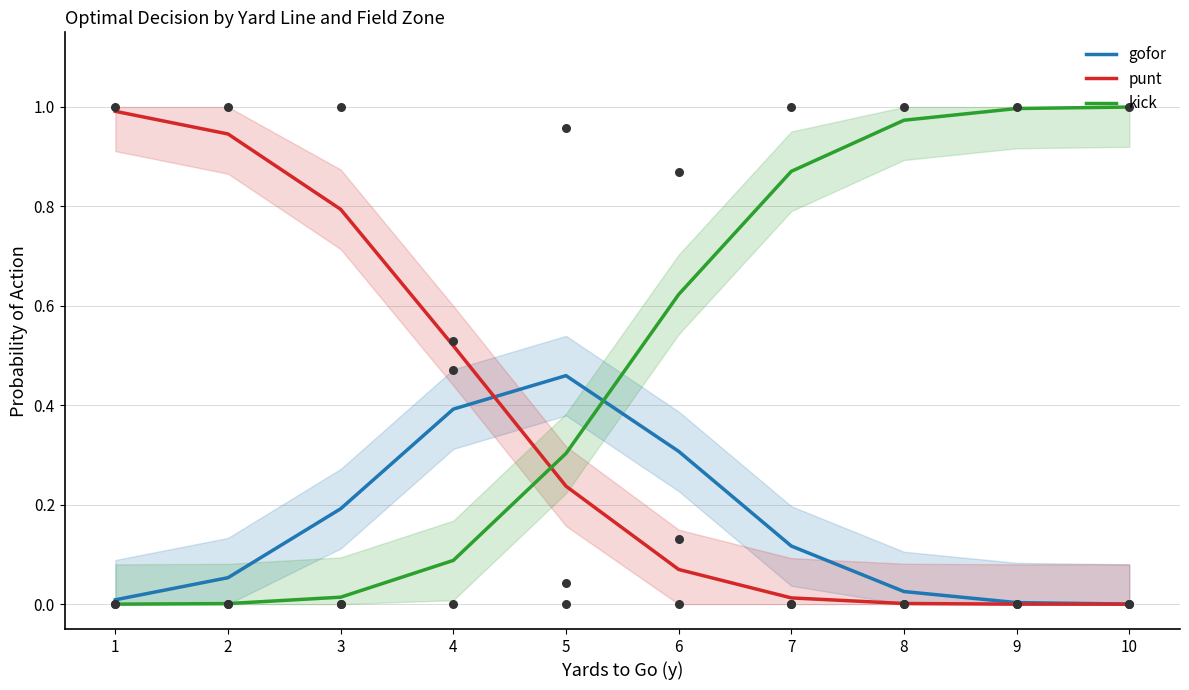

What are all the series names shown in the legend?

gofor, punt, kick